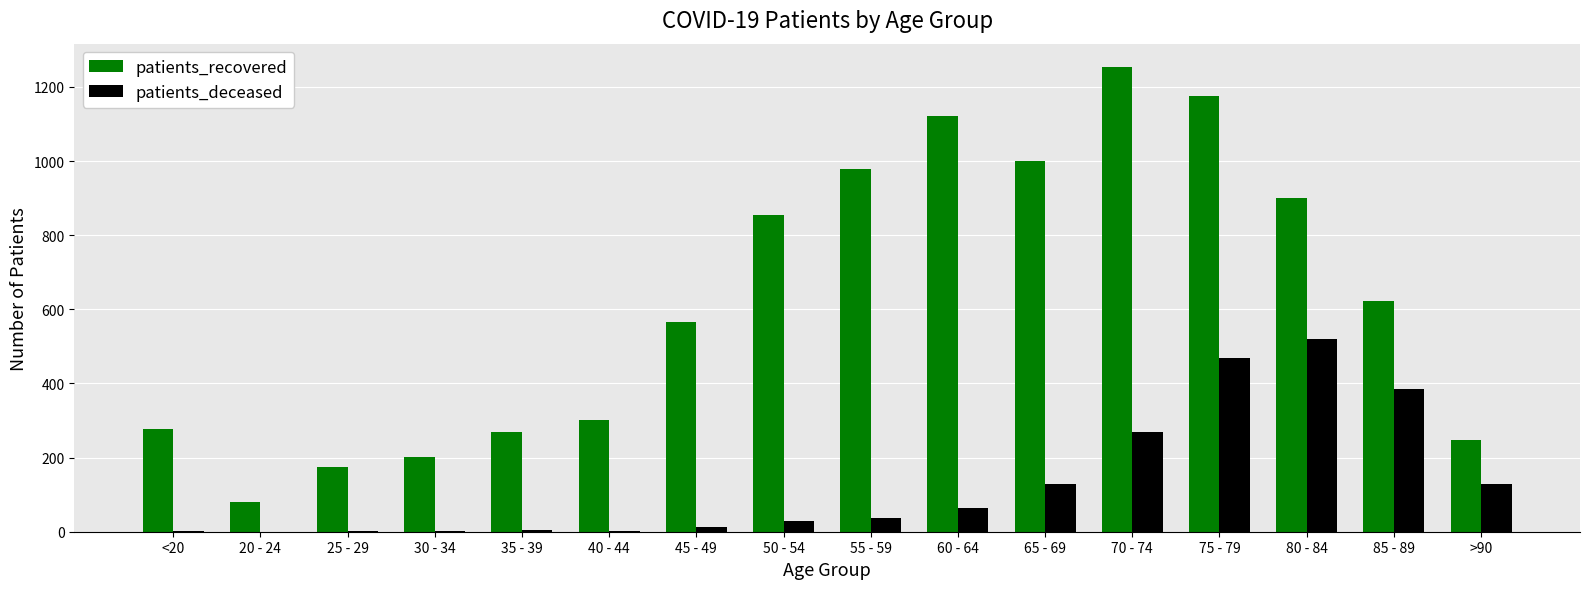

Which series changed the most between <20 and 40 - 44?

patients_recovered